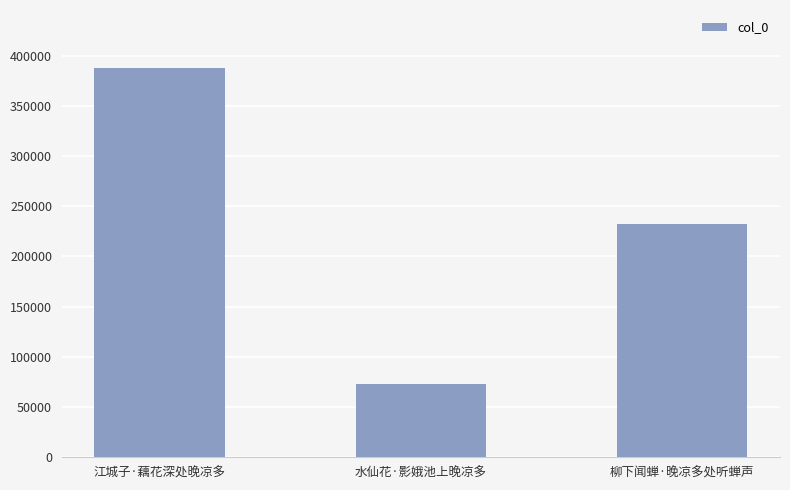

At which label does the data first exceed 232704?

江城子·藕花深处晚凉多